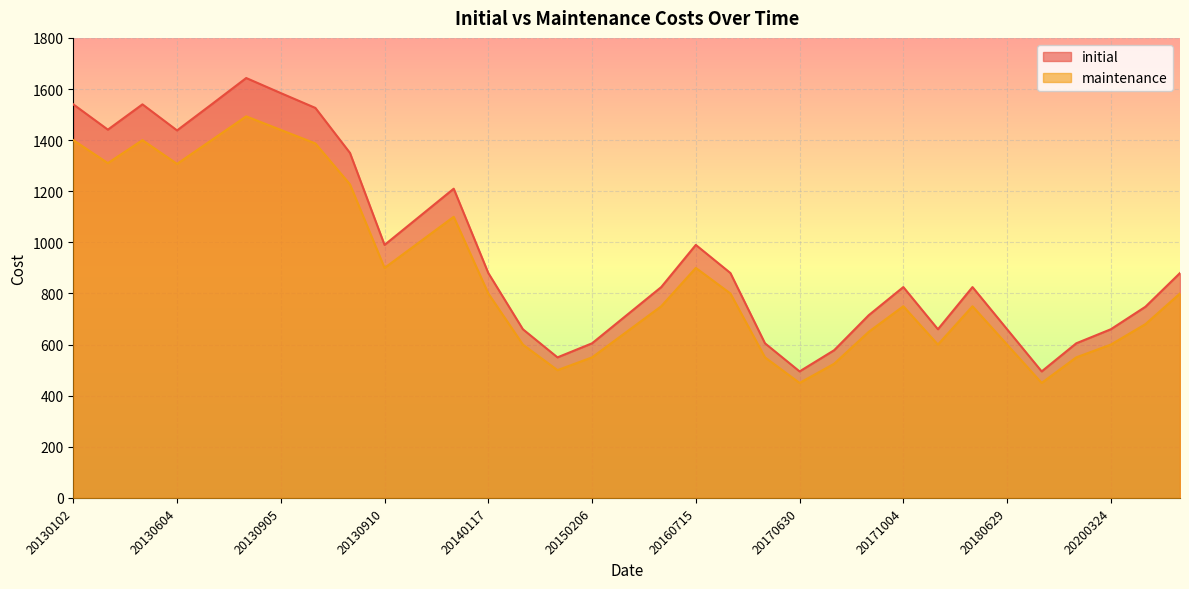

How many distinct data groups are displayed?

2